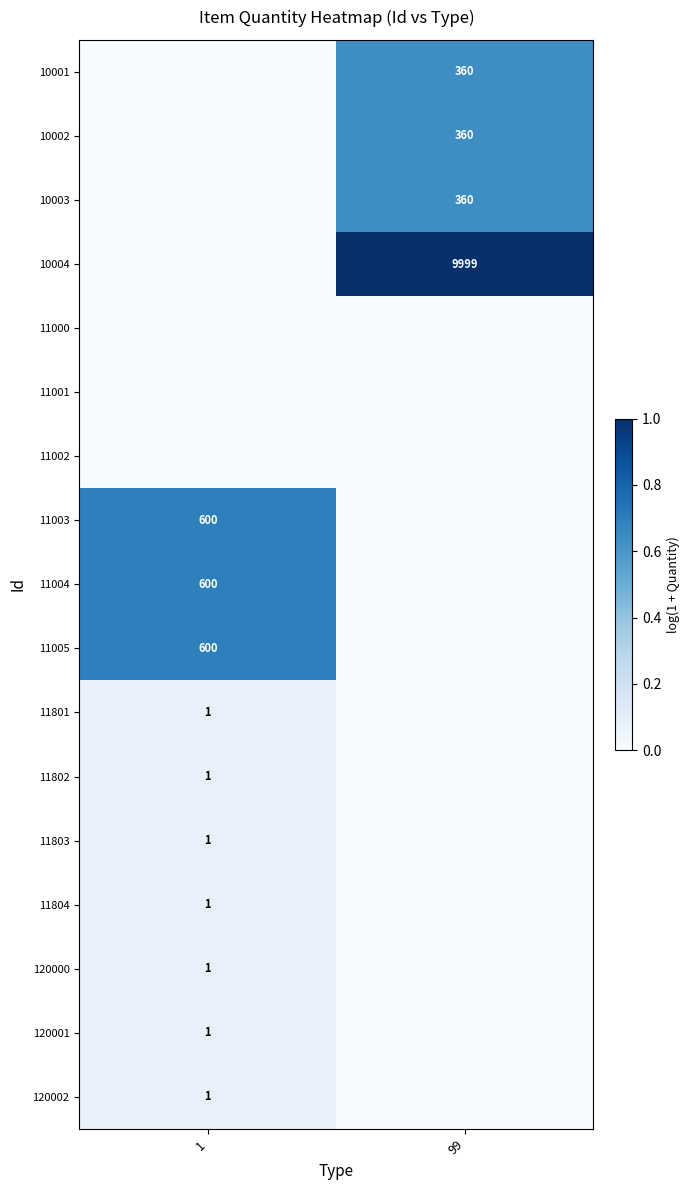

Which has a higher value, 99 or 1?

99